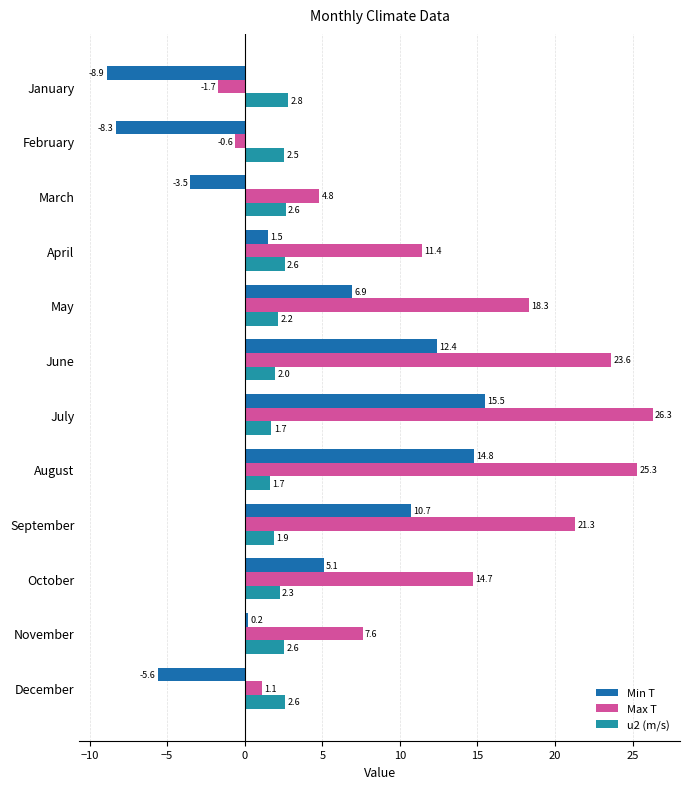

List the labels in order of Max T value, smallest first.

January, February, December, March, November, April, October, May, September, June, August, July